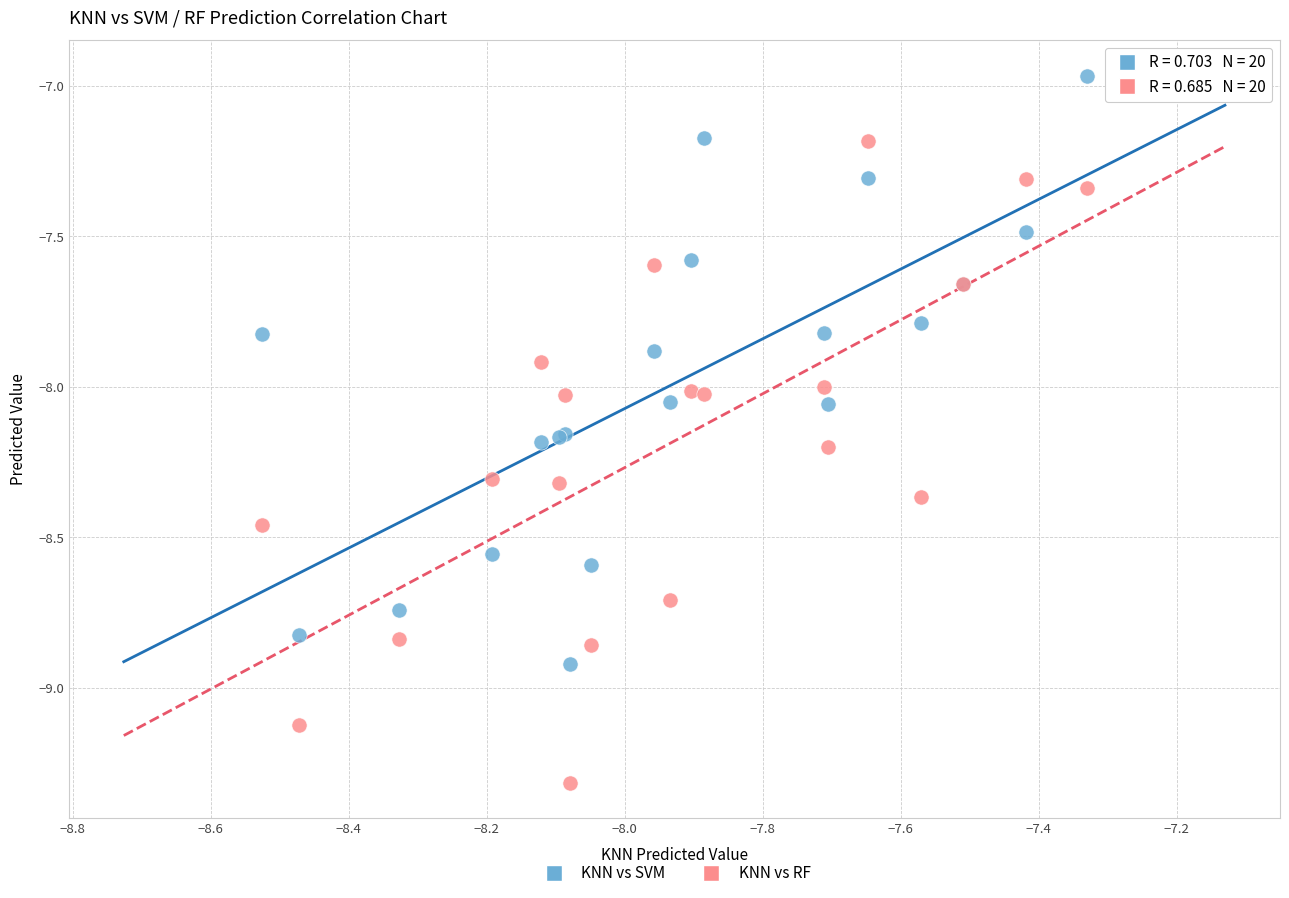

Which series has the largest Y range (max minus min)?

KNN vs RF